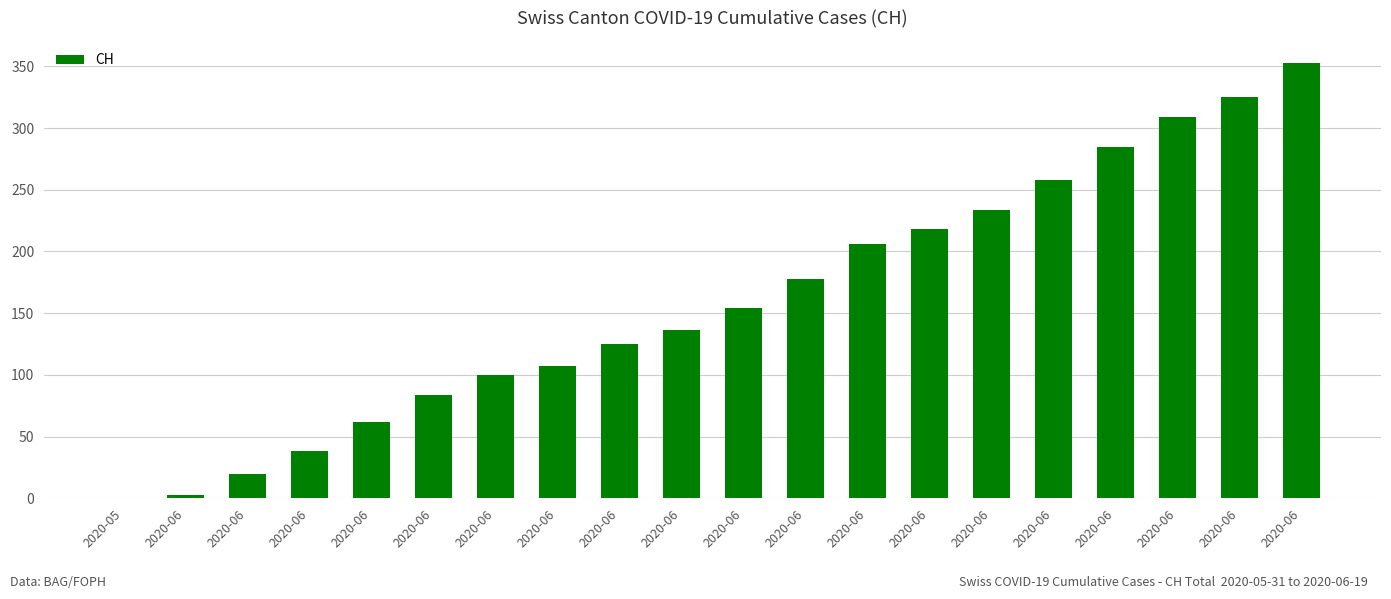

Is it true that the value at 2020-06 is 3?

True